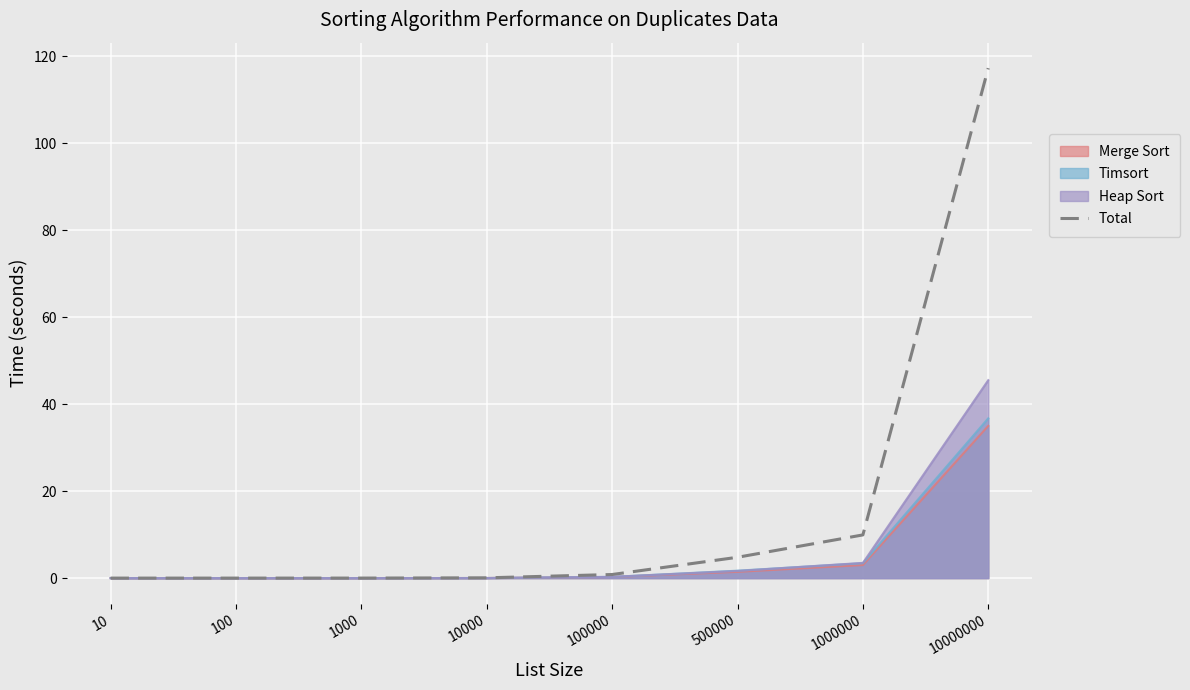

How many categories are shown in the chart?

8